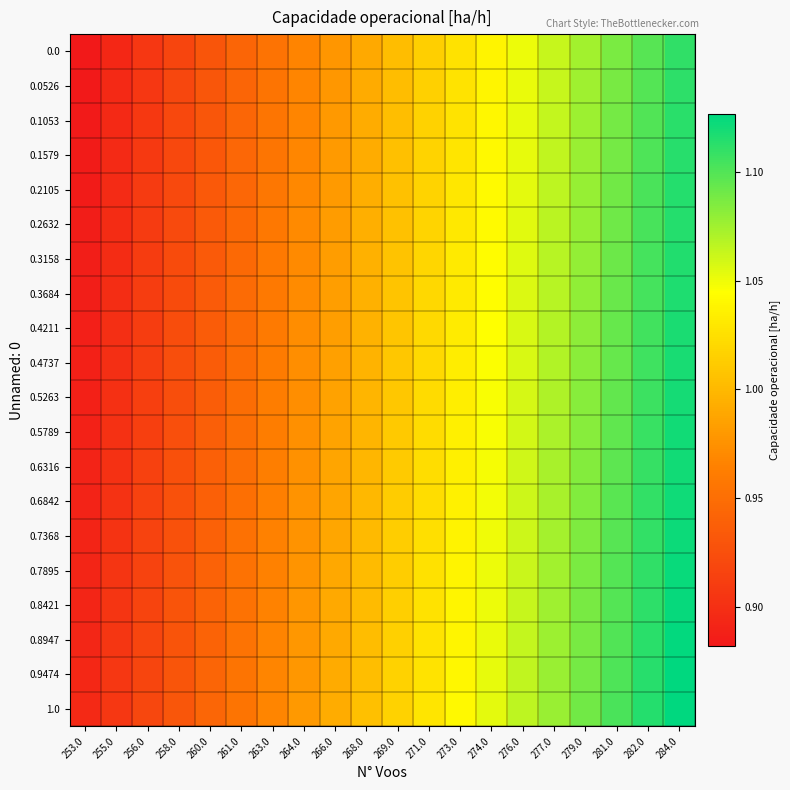

What is the total value across all series at 266.0?

19.7